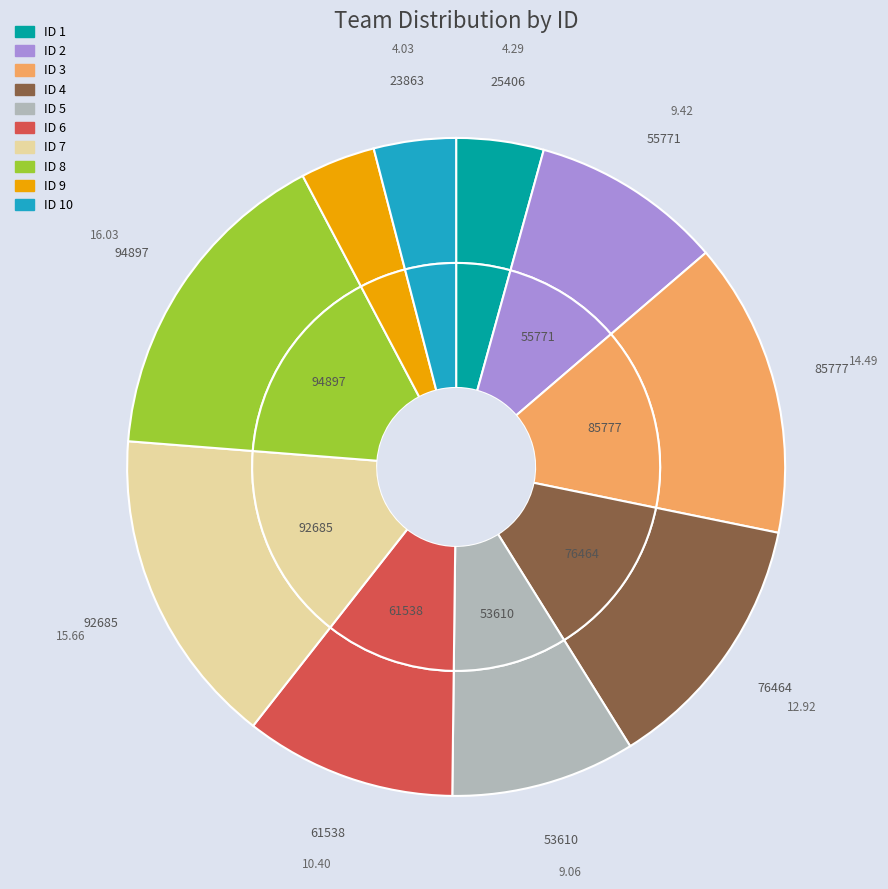

To the nearest percent, what portion does 4 represent?

13%